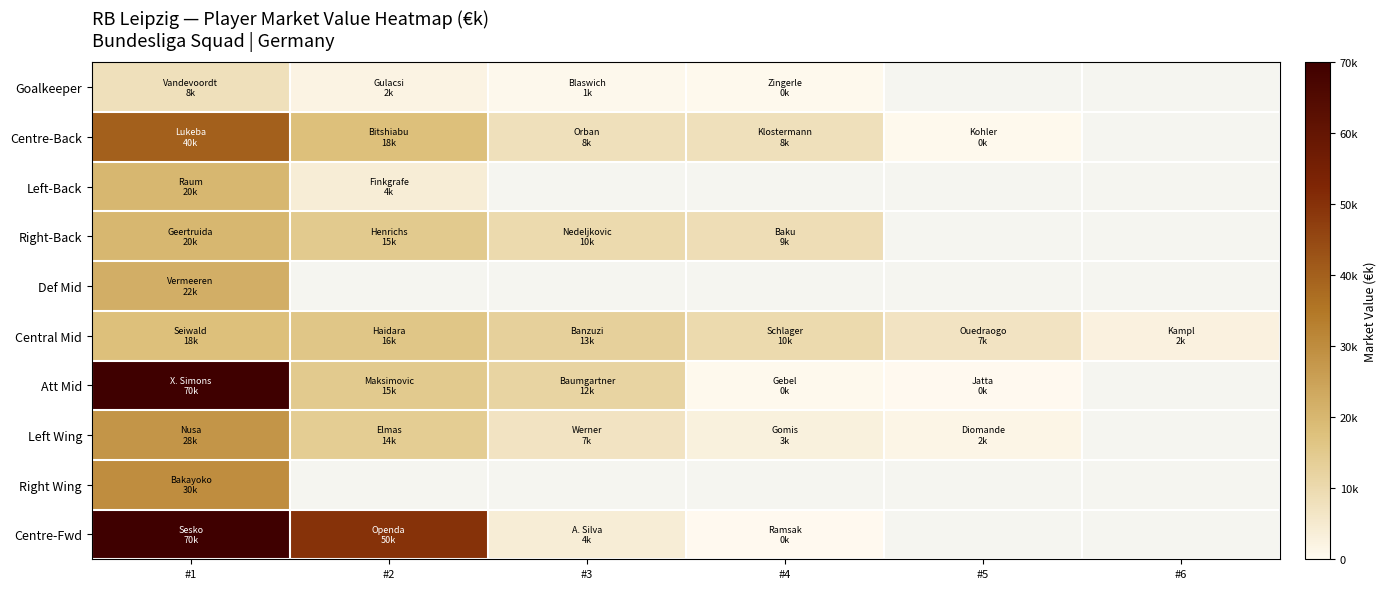

Is it true that Att Mid equals 15000.0 at #2?

True